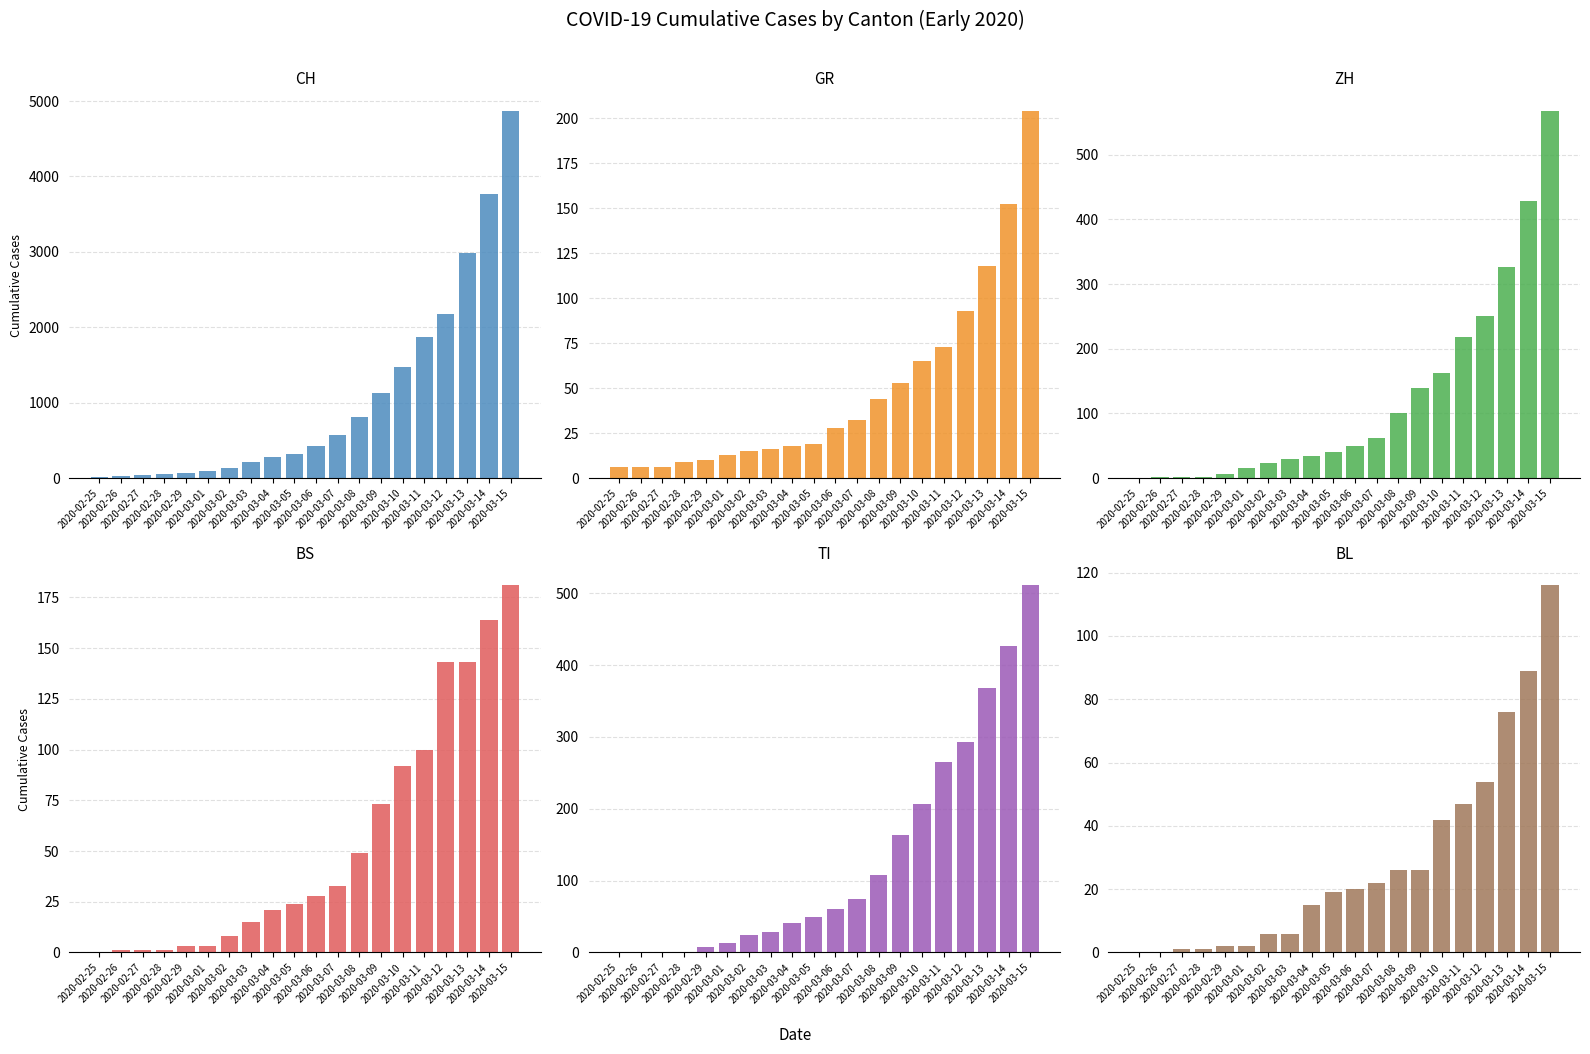

At 2020-02-28, list the series in order from largest to smallest.

CH, GR, ZH, BS, TI, BL